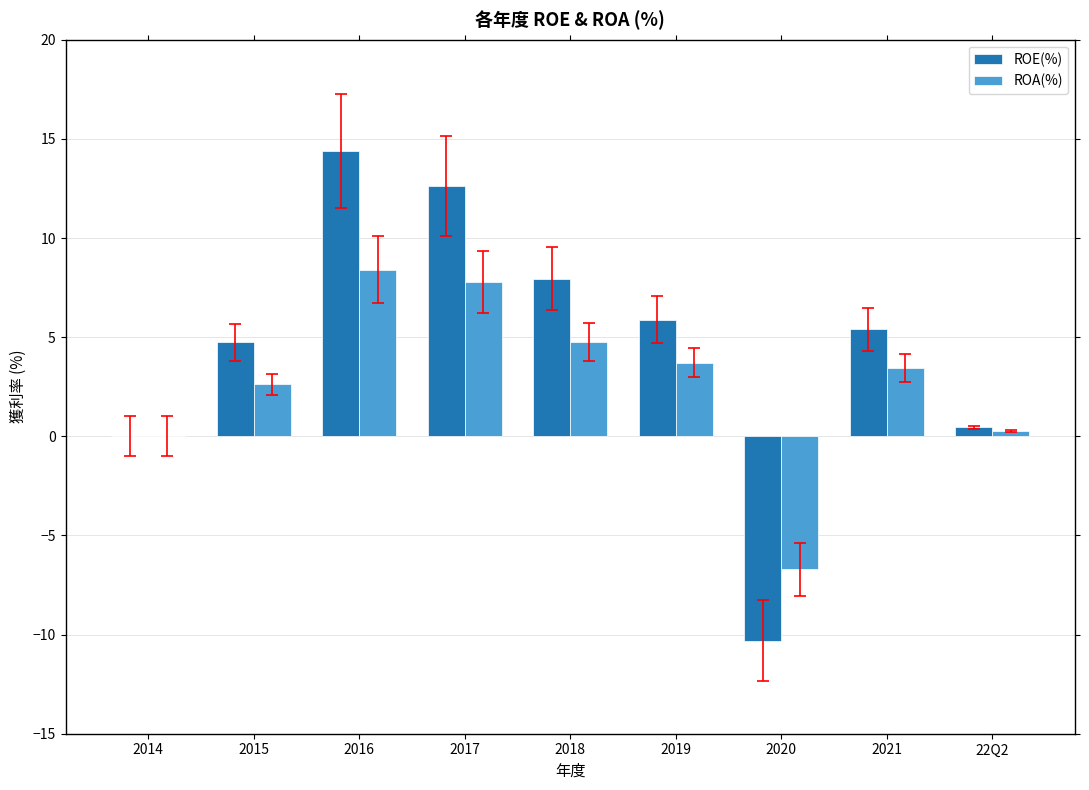

At which category does the chart reach its peak across all series?

2016